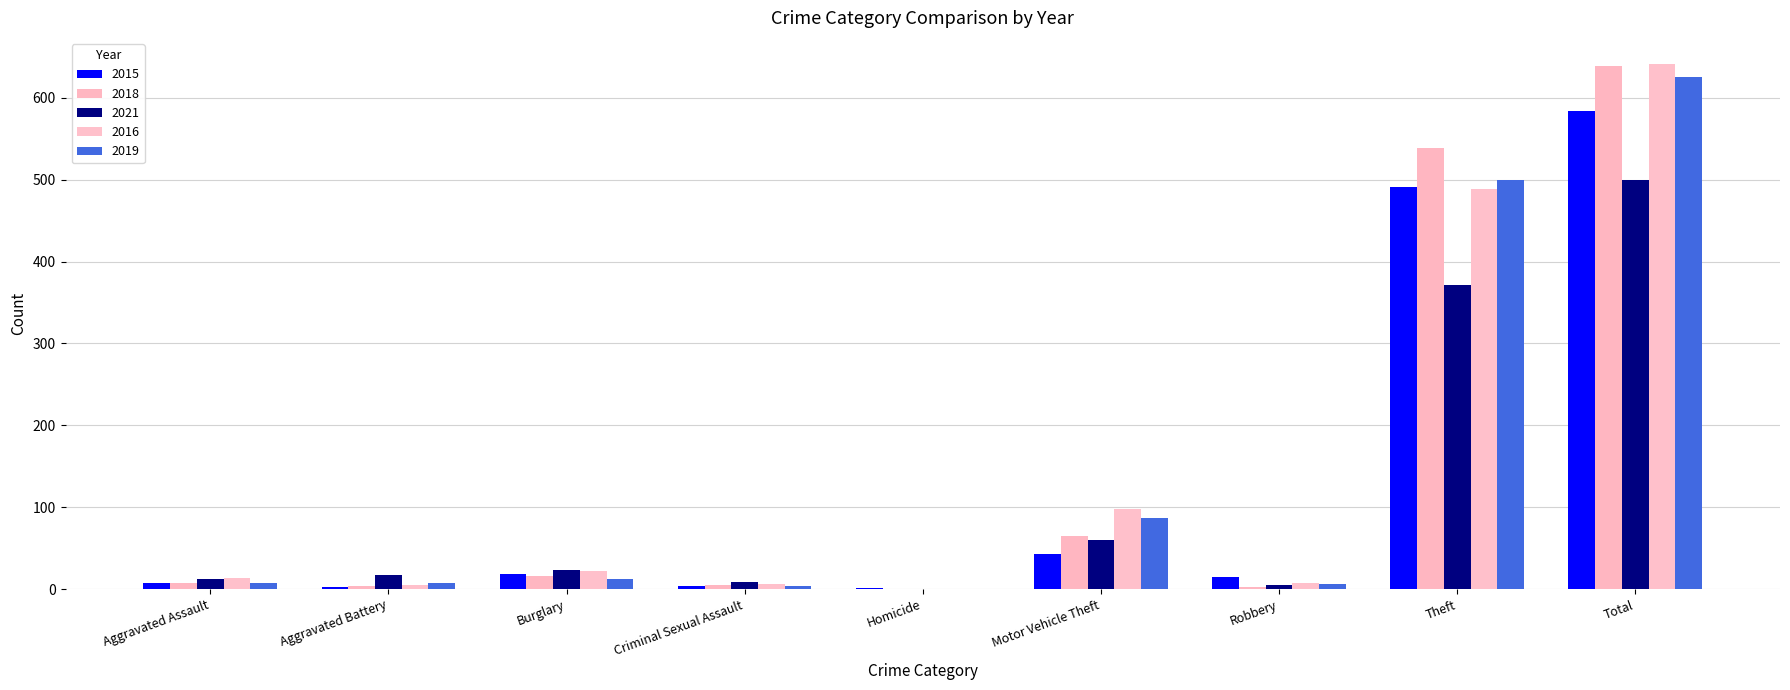

How many distinct data groups are displayed?

5